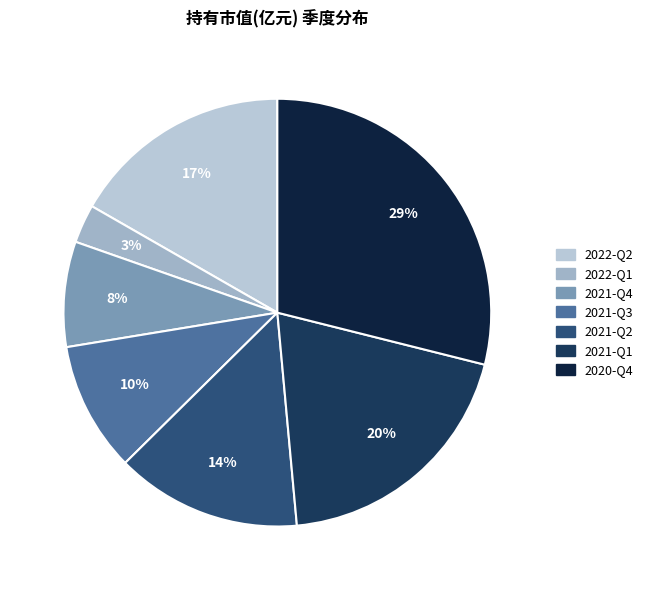

How many segments does this pie chart have?

7